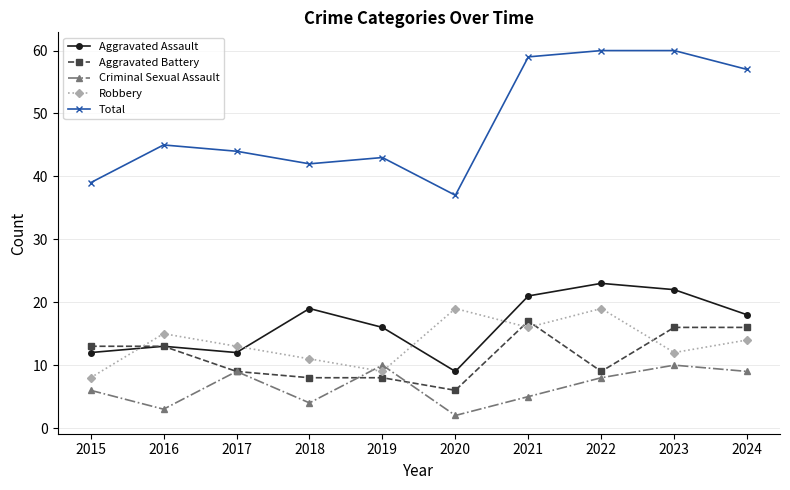

What is the difference between the maximum and minimum values in the Aggravated Battery series?

11